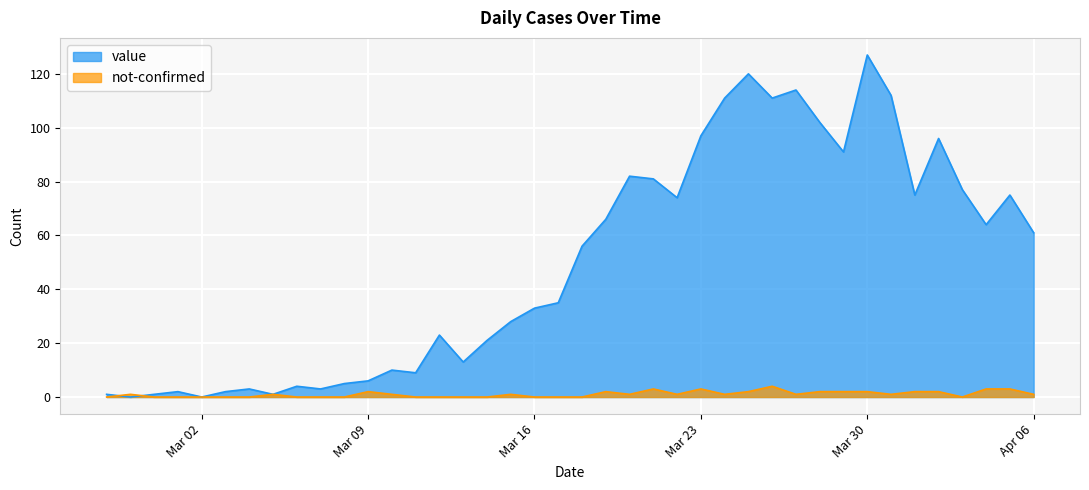

How many interior local valleys does the value series have?

11